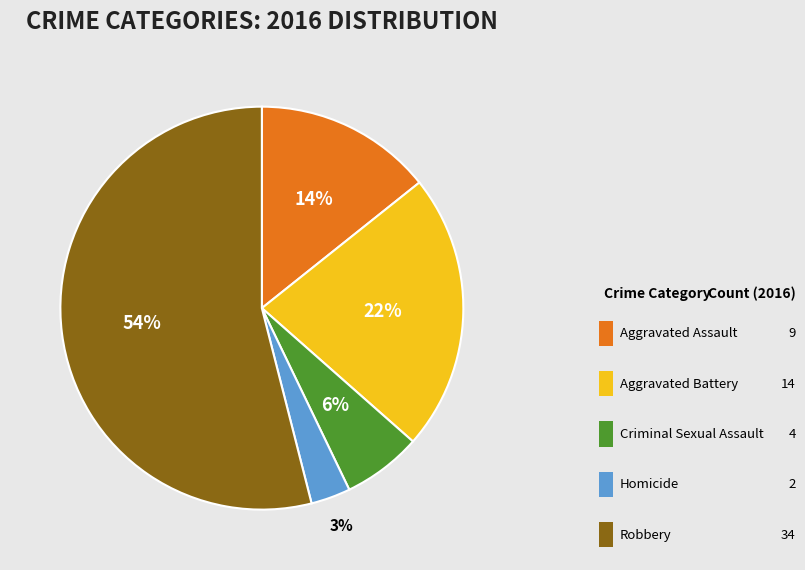

Which category accounts for the majority?

Robbery